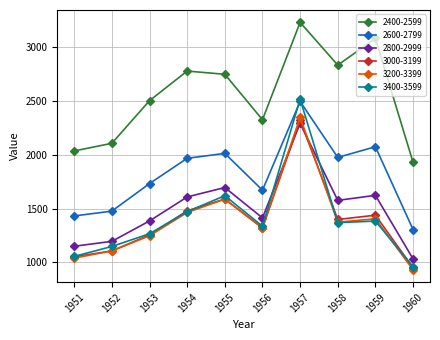

List the labels in order of 2400-2599 value, smallest first.

1960, 1951, 1952, 1956, 1953, 1955, 1954, 1958, 1959, 1957